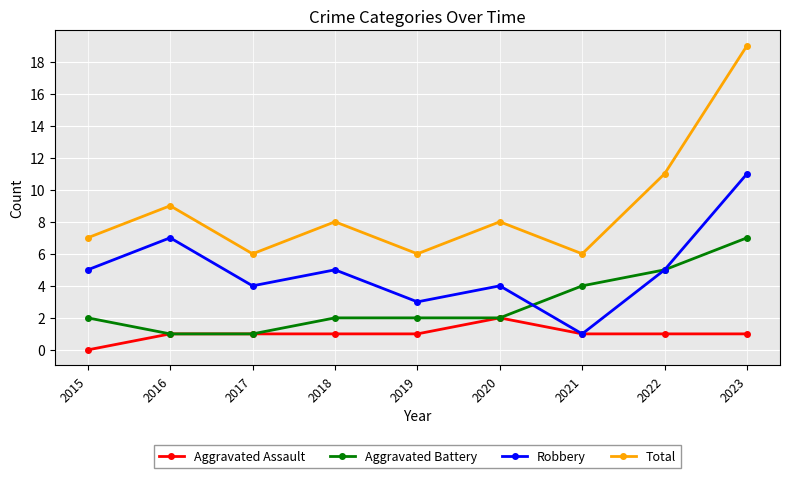

At which category does Robbery reach its first local peak?

2016